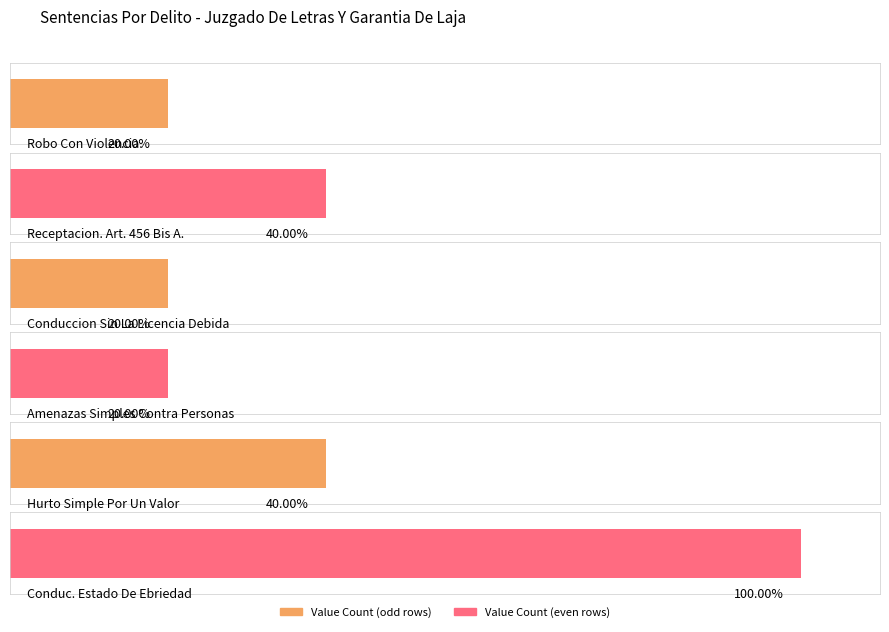

Rank the categories by value from lowest to highest.

Robo Con Violencia., Conduccion Sin La Licencia Debida, Amenazas Simples Contra Personas, Receptacion. Art. 456 Bis A., Hurto Simple Por Un Valor, Conduc. Estado De Ebriedad